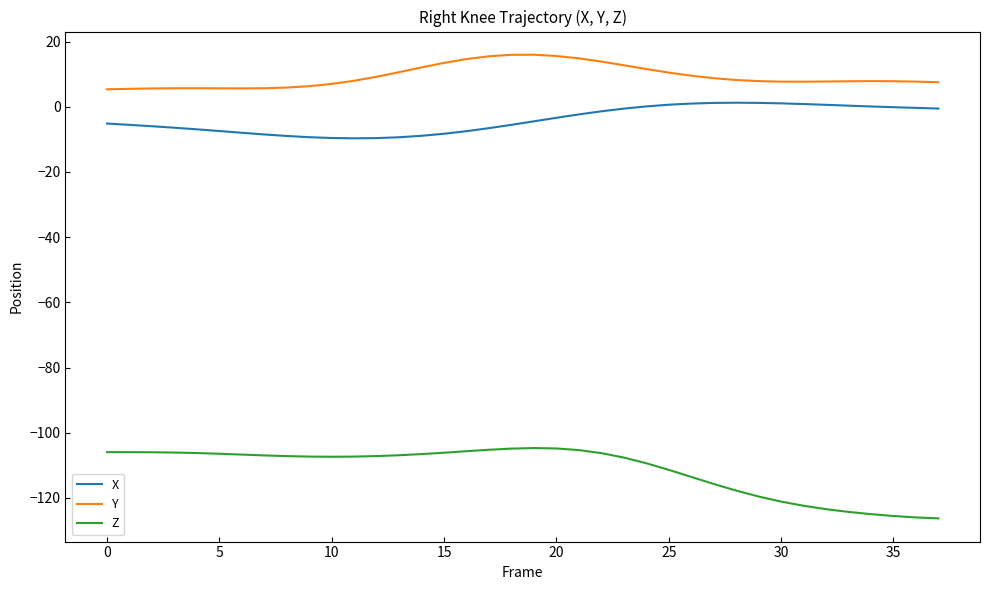

What is the difference between the maximum and minimum values in the Z series?

21.6